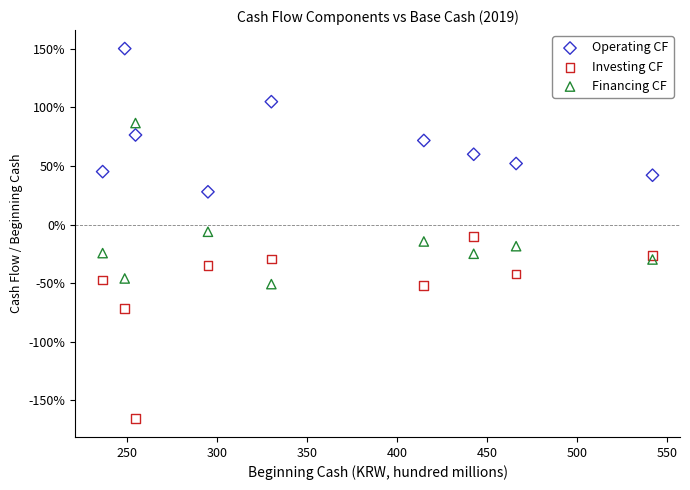

What are all the series names shown in the legend?

Operating CF, Investing CF, Financing CF